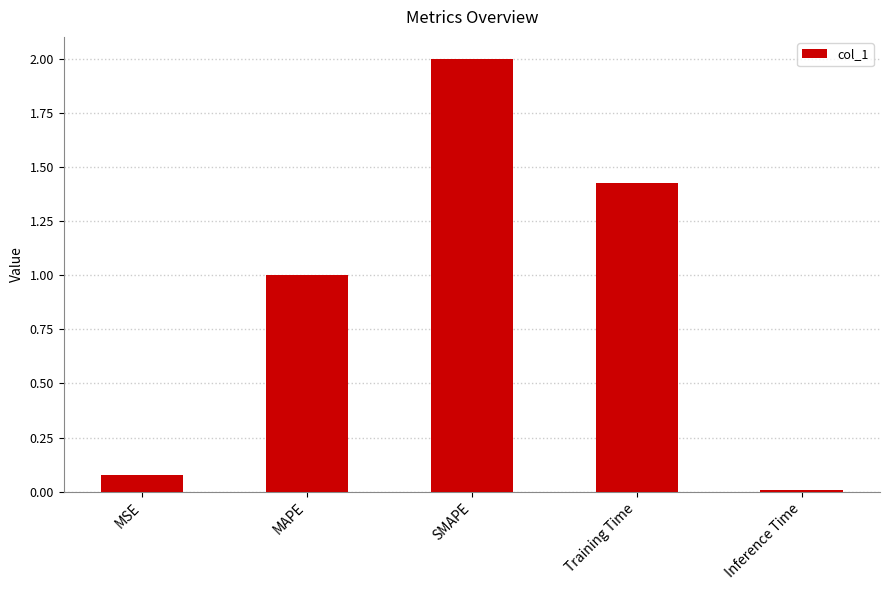

What is the label of the 4th bar from the left?

Training Time